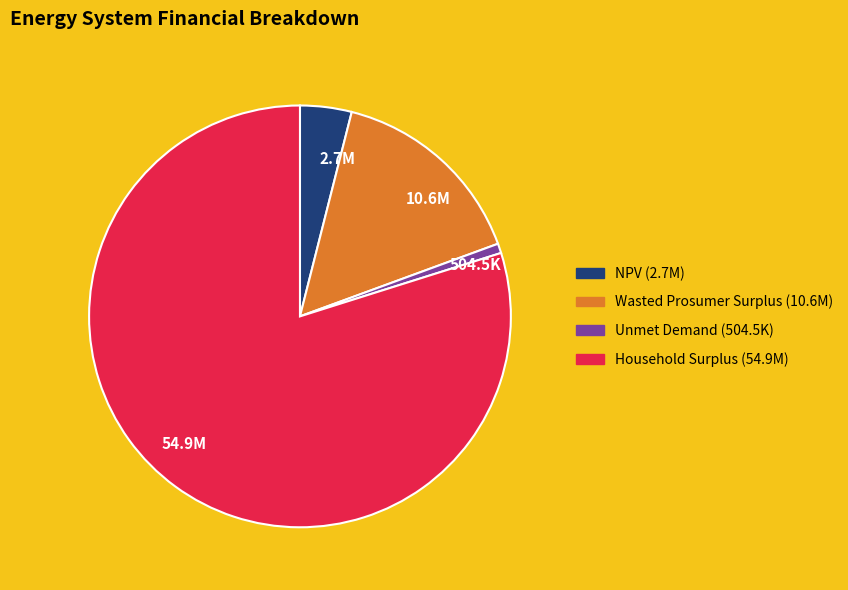

Which has a higher value, 504.5K or 2.7M?

2.7M